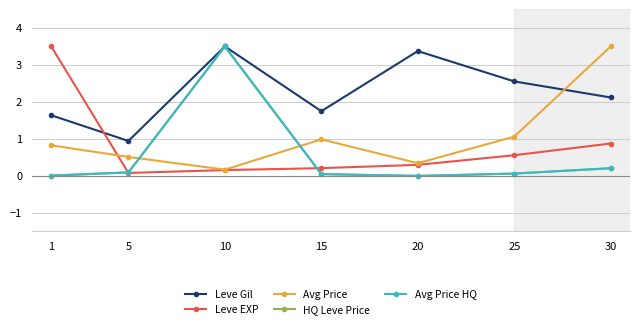

How many intersections are there between Avg Price HQ and Avg Price?

2